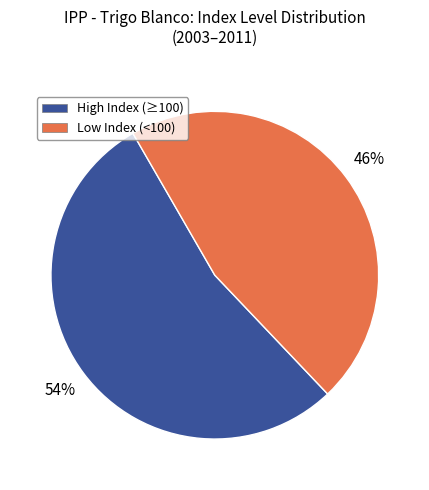

To the nearest percent, what is the difference between the largest and smallest slice percentages?

8%